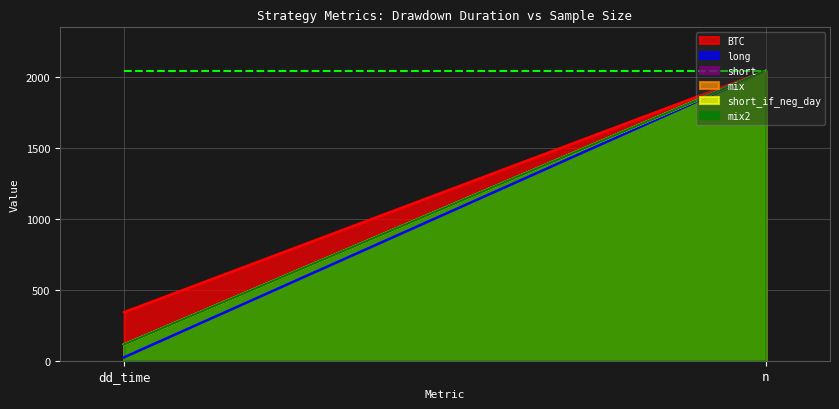

What value does the mix2 series have at dd_time, to the nearest 100?

100